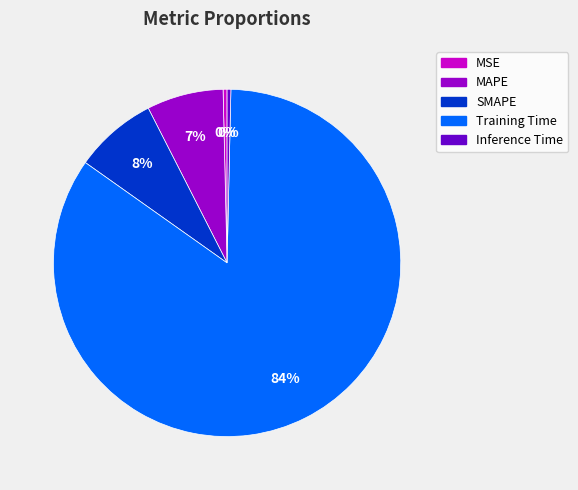

Which slice represents more than half of the pie?

Training Time